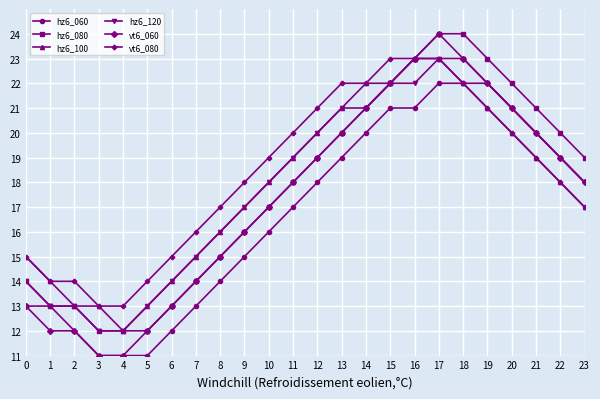

The hz6_080 series shows 4 at 8. True or false?

False